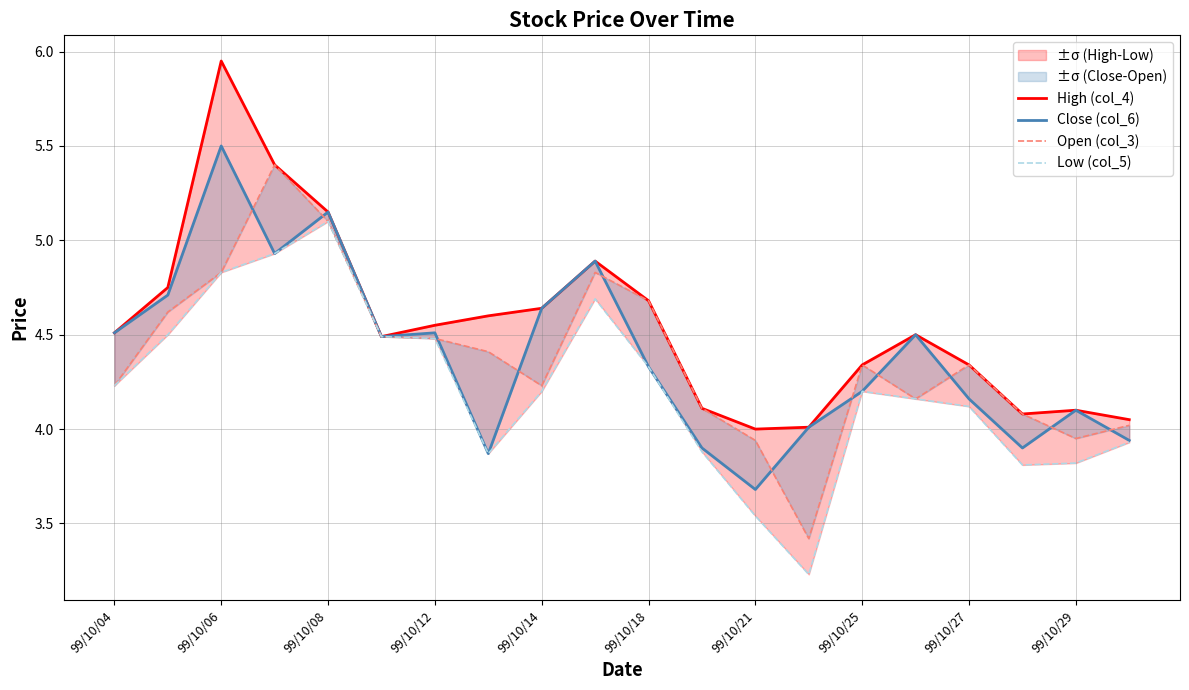

At which label does Low (col_5) first exceed 4?

99/10/04